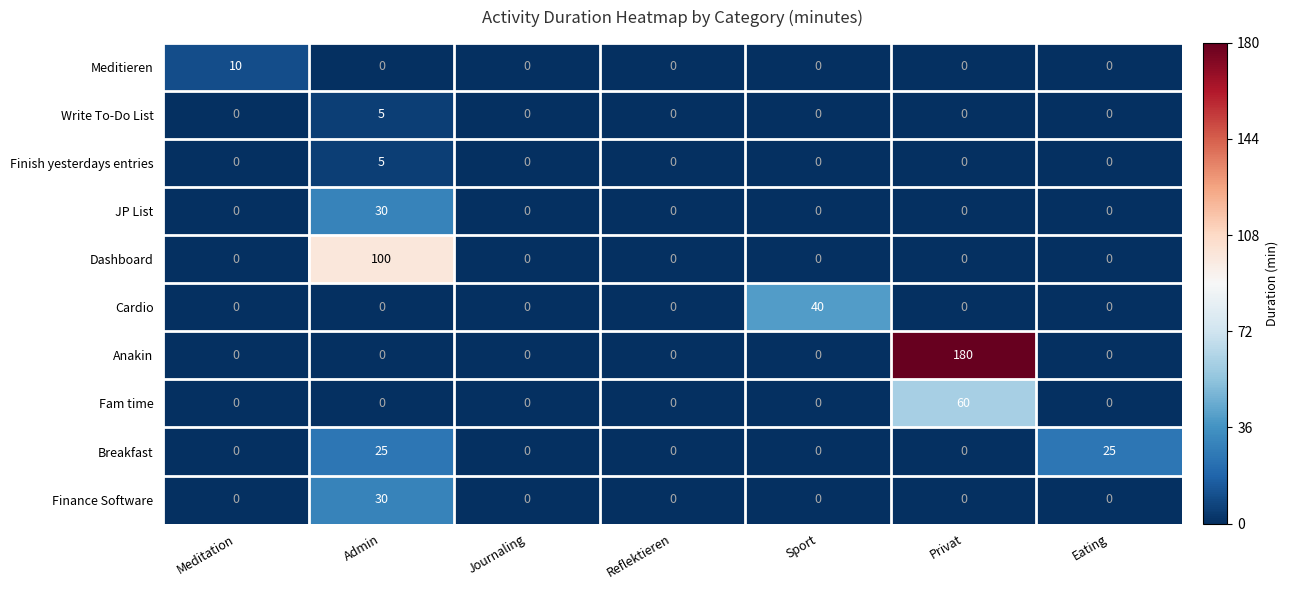

Is the value of Cardio at Sport greater than the value of Meditieren at Privat?

Yes